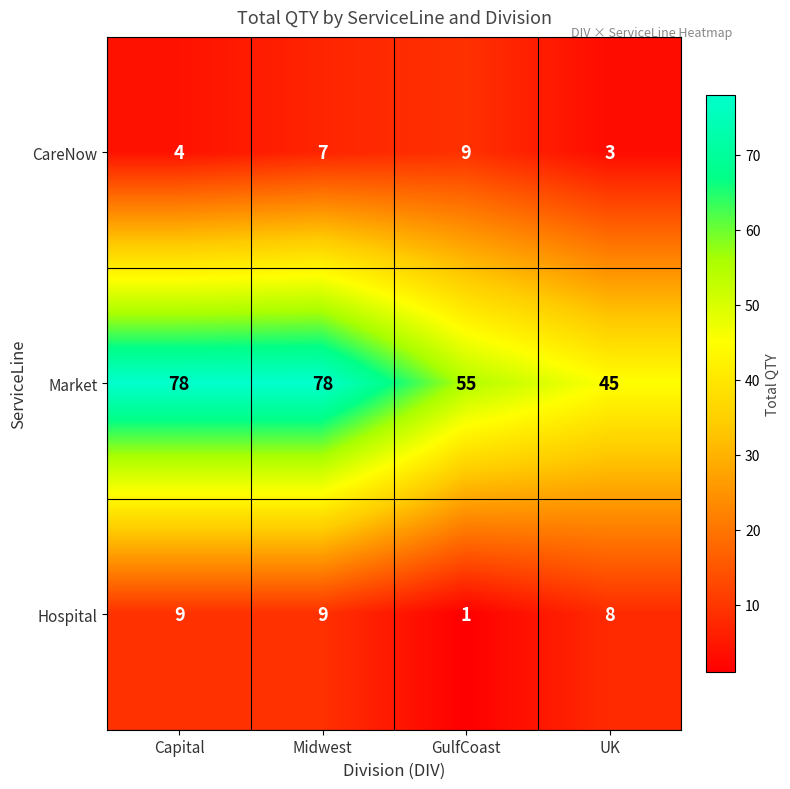

Reading left to right, extract all data points from this chart.

CareNow: 4	7	9	3
Market: 78	78	55	45
Hospital: 9	9	1	8